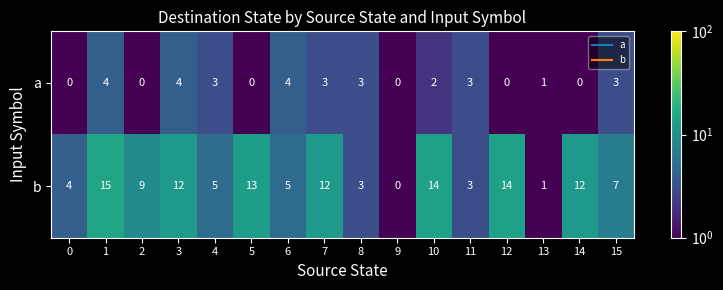

What is the difference between the b values at 2 and 5?

4